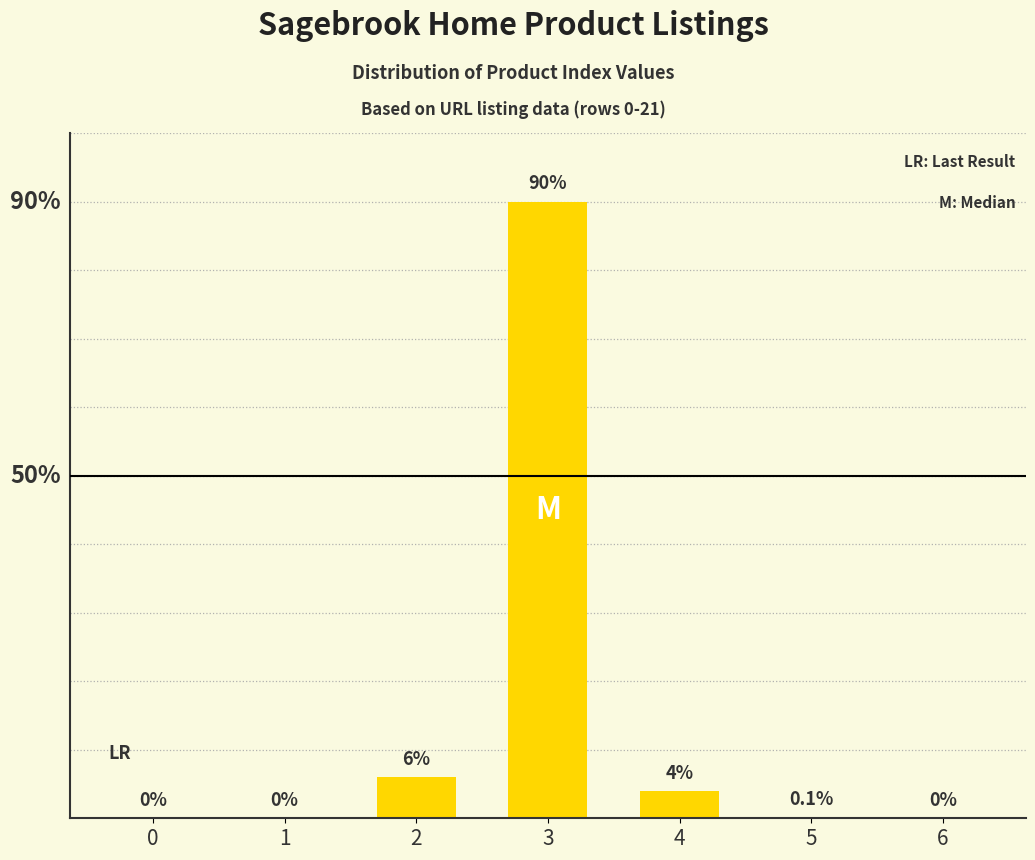

What is the difference between the values at 5 and 2?

5.9